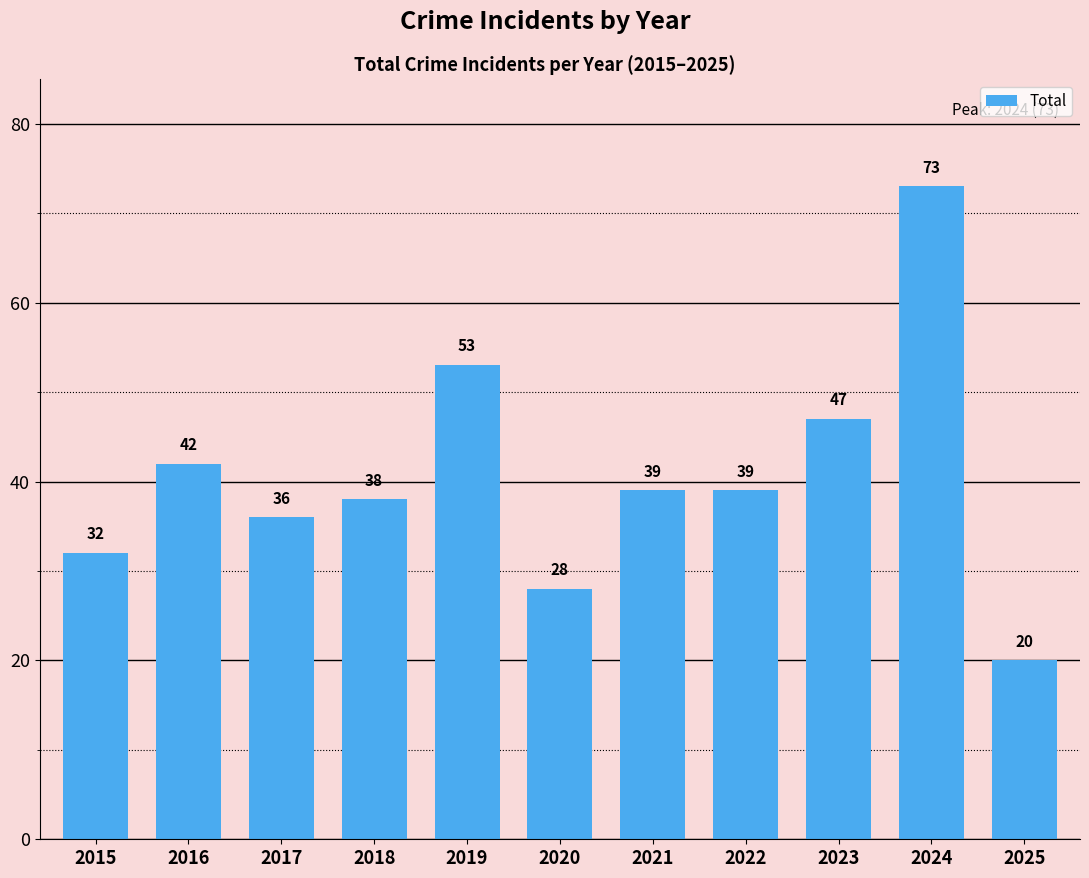

Count the number of categories in the chart.

11